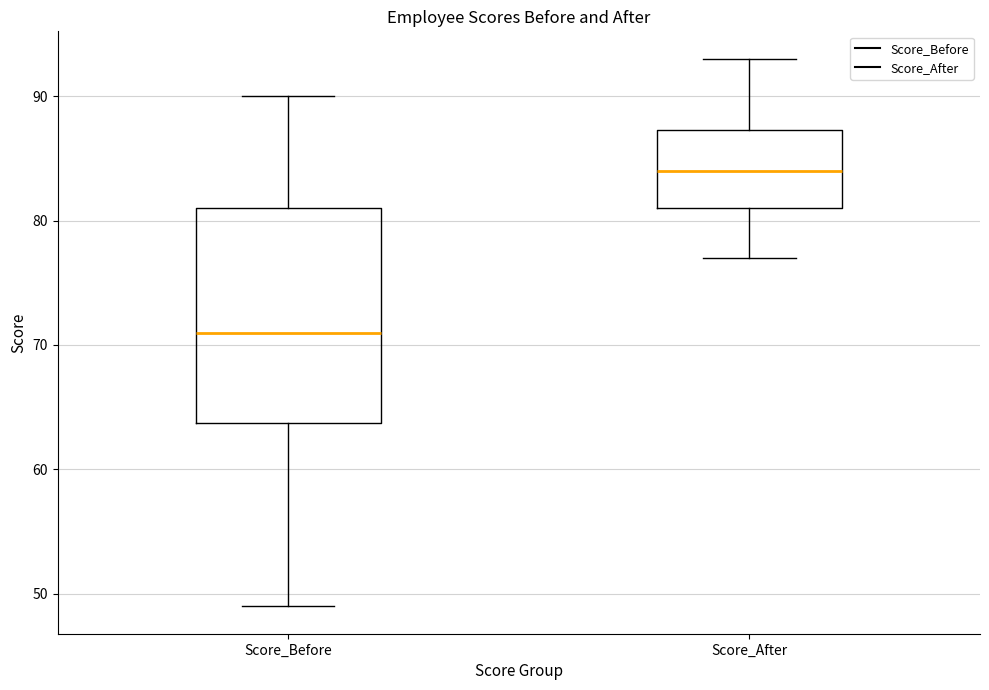

Which box is the tallest, from its lower edge to its upper edge?

Score_Before